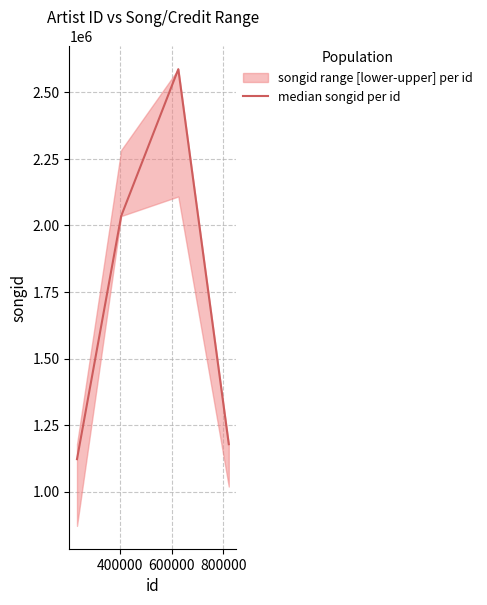

What is the maximum value shown in the chart?

2587528